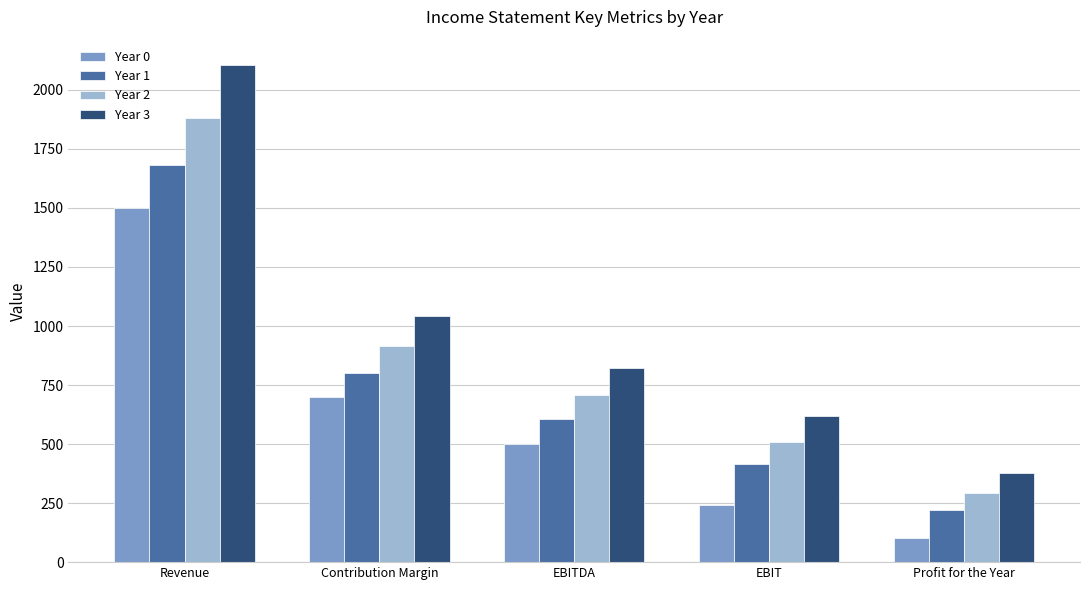

Reading right to left, list all the values displayed in this chart.

Year 0: Profit for the Year=101.0	EBIT=240.0	EBITDA=500.0	Contribution Margin=700.0	Revenue=1500.0
Year 1: Profit for the Year=219.6	EBIT=413.8	EBITDA=605.8	Contribution Margin=800.0	Revenue=1680.0
Year 2: Profit for the Year=292.3	EBIT=507.6	EBITDA=707.3	Contribution Margin=913.6	Revenue=1881.6
Year 3: Profit for the Year=375.9	EBIT=617.0	EBITDA=823.3	Contribution Margin=1042.6	Revenue=2107.4